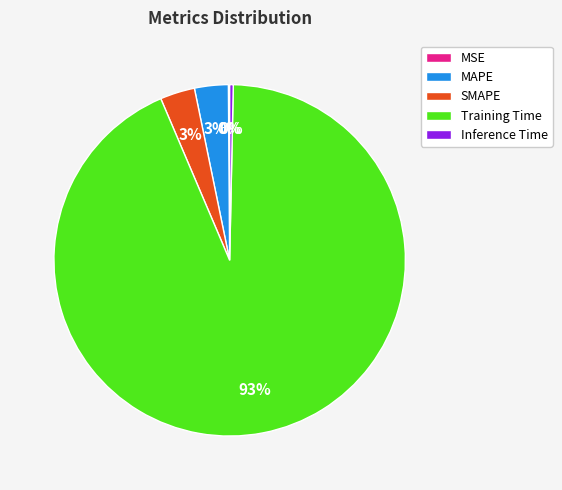

Combined, do SMAPE and Training Time account for over 50%?

Yes